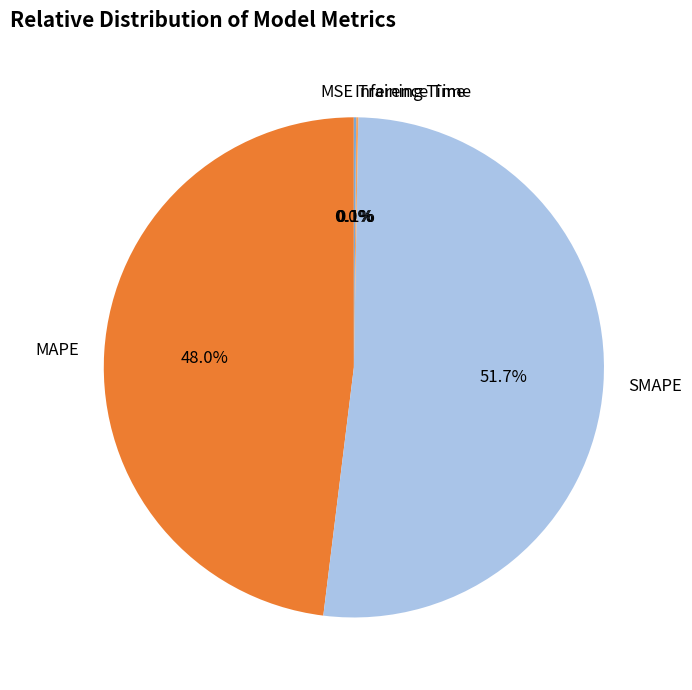

To the nearest percent, what is the difference between the largest and smallest slice percentages?

52%